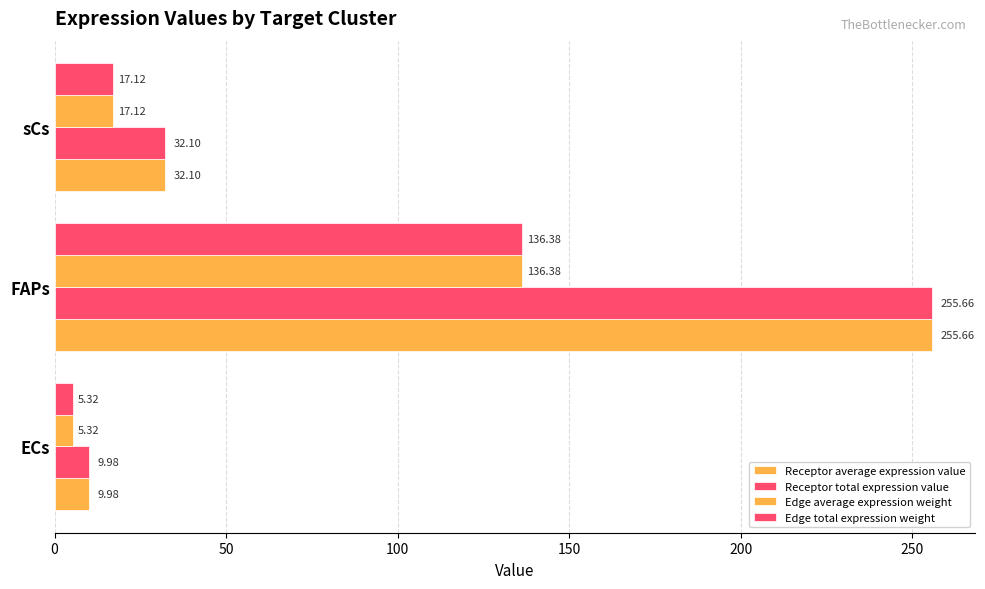

How many values in the Receptor total expression value series exceed 32?

2